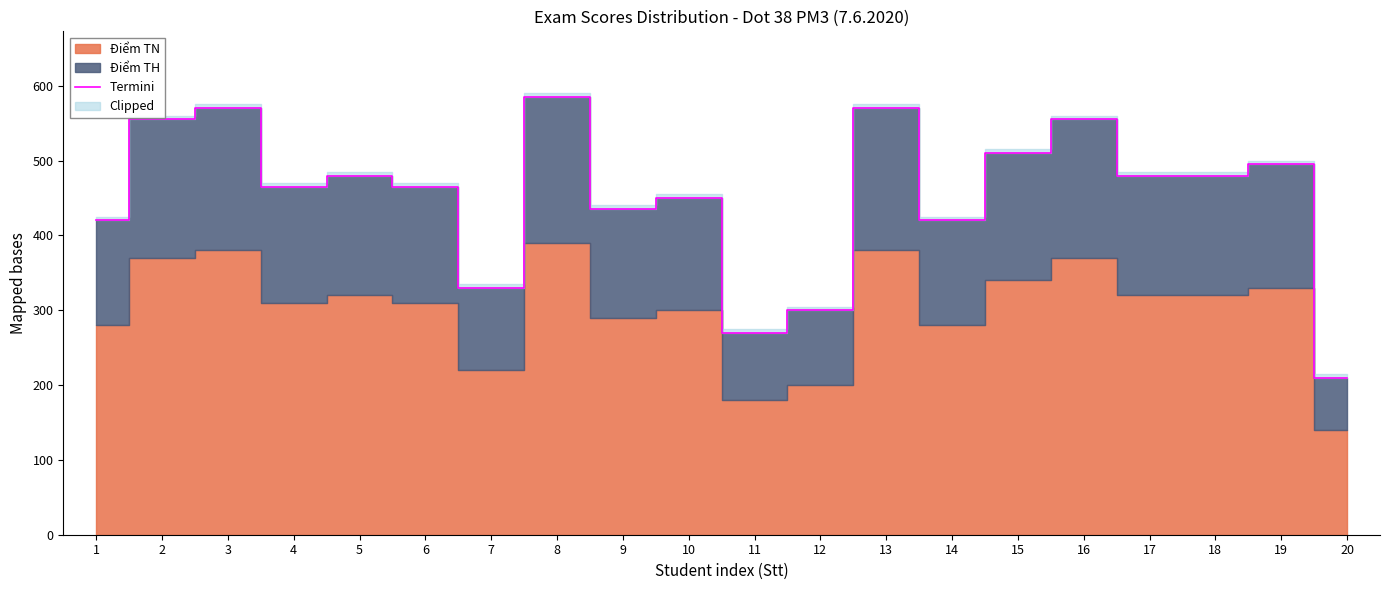

Rank the categories by value from lowest to highest.

20, 11, 12, 7, 1, 14, 9, 10, 4, 6, 5, 17, 18, 19, 15, 2, 16, 3, 13, 8